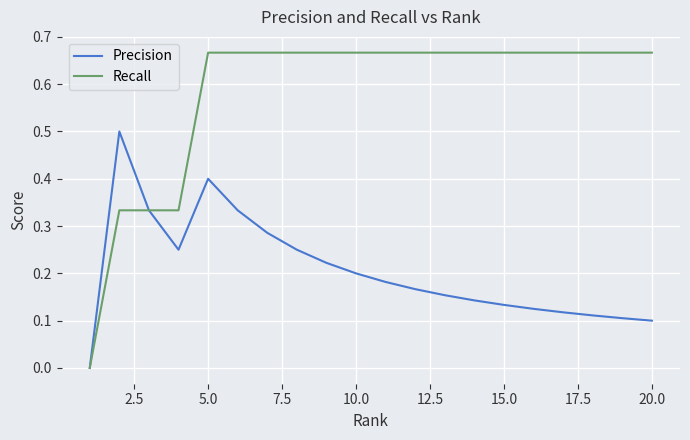

List the series in order of their peak value, lowest first.

Precision, Recall